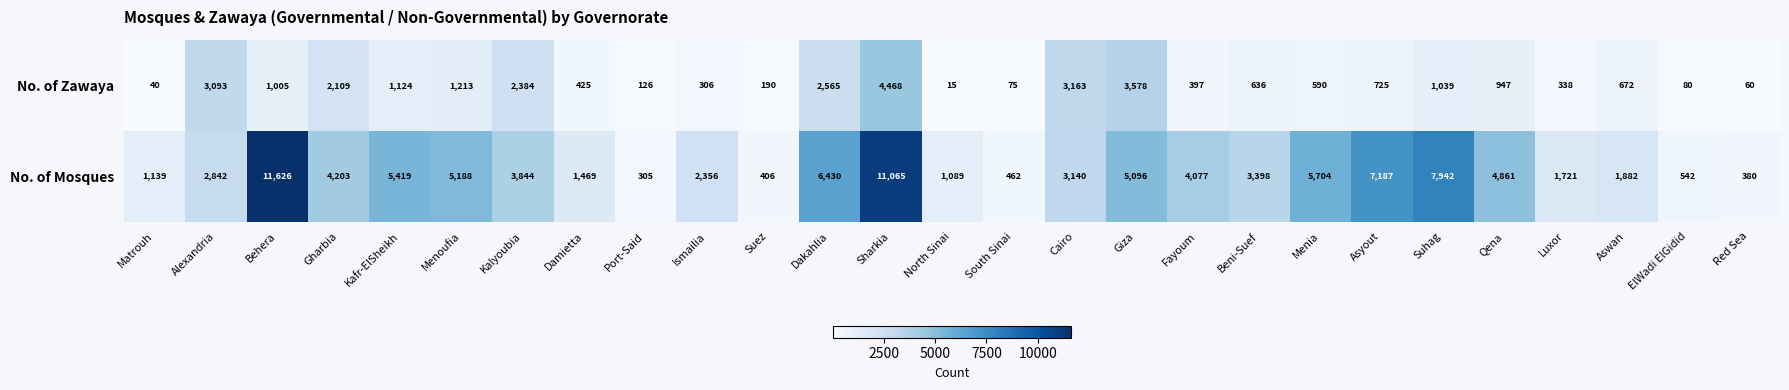

At which label does No. of Zawaya reach its minimum?

North Sinai